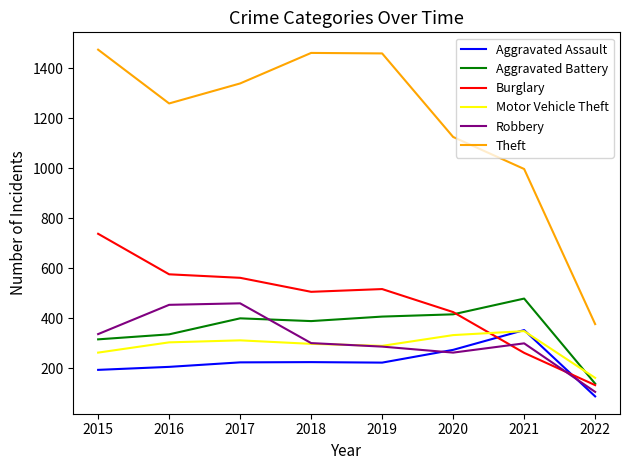

At which label does Robbery first exceed 301?

2015